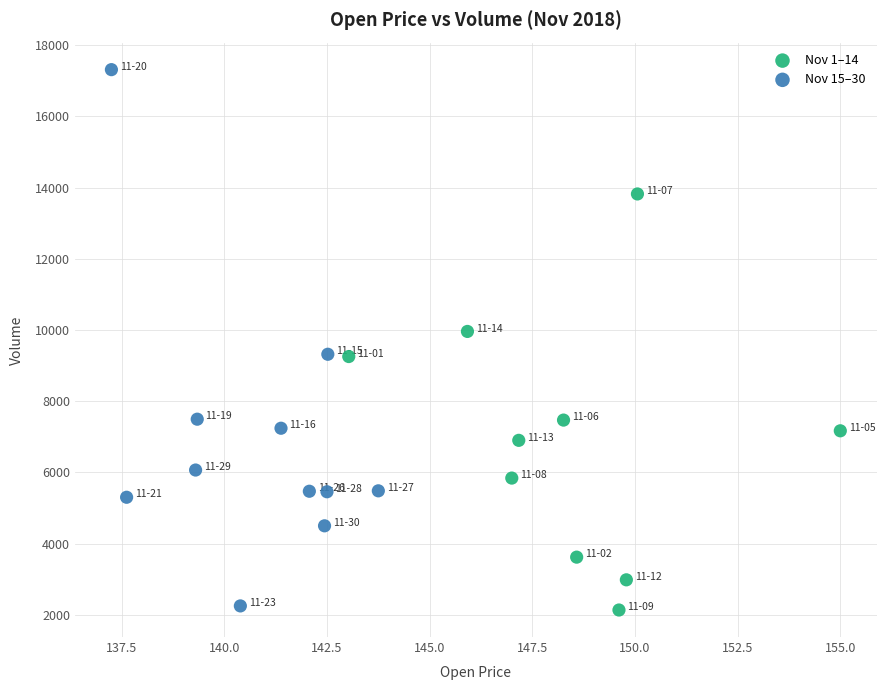

What are all the series names shown in the legend?

Nov 1–14, Nov 15–30